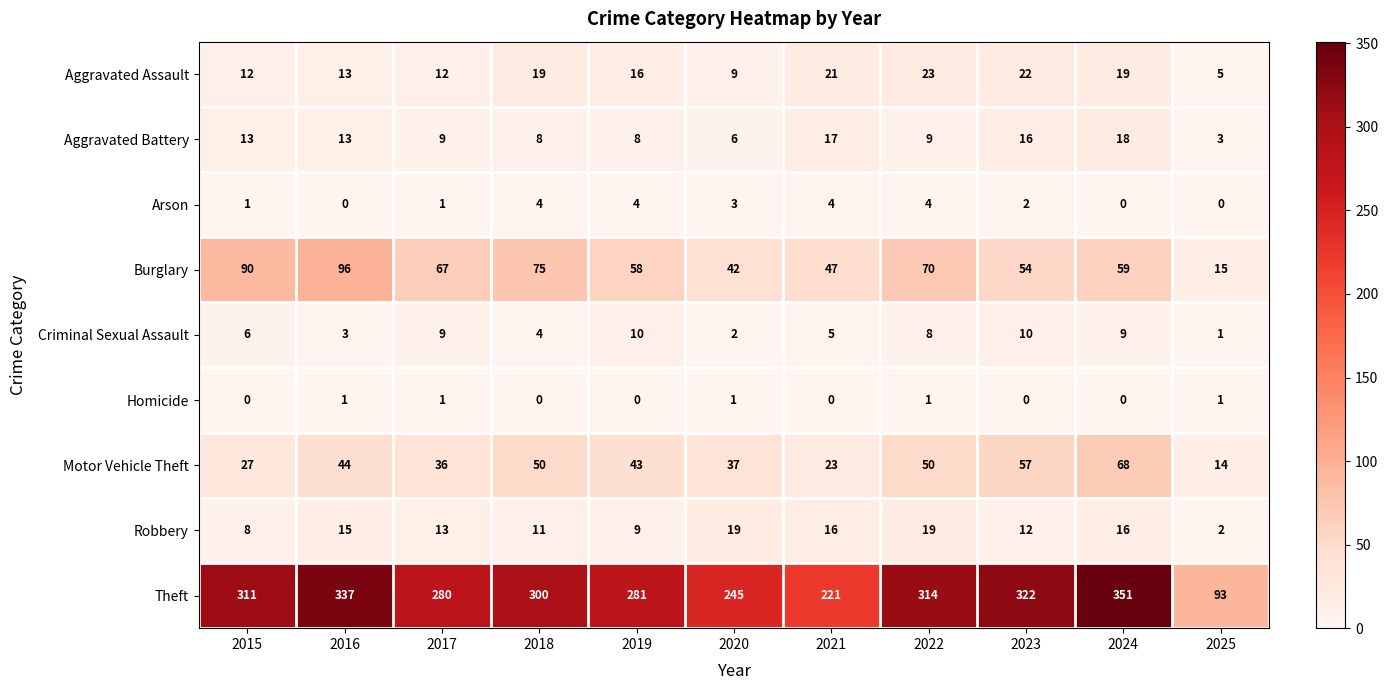

What is the total value across all series at 2024?

540